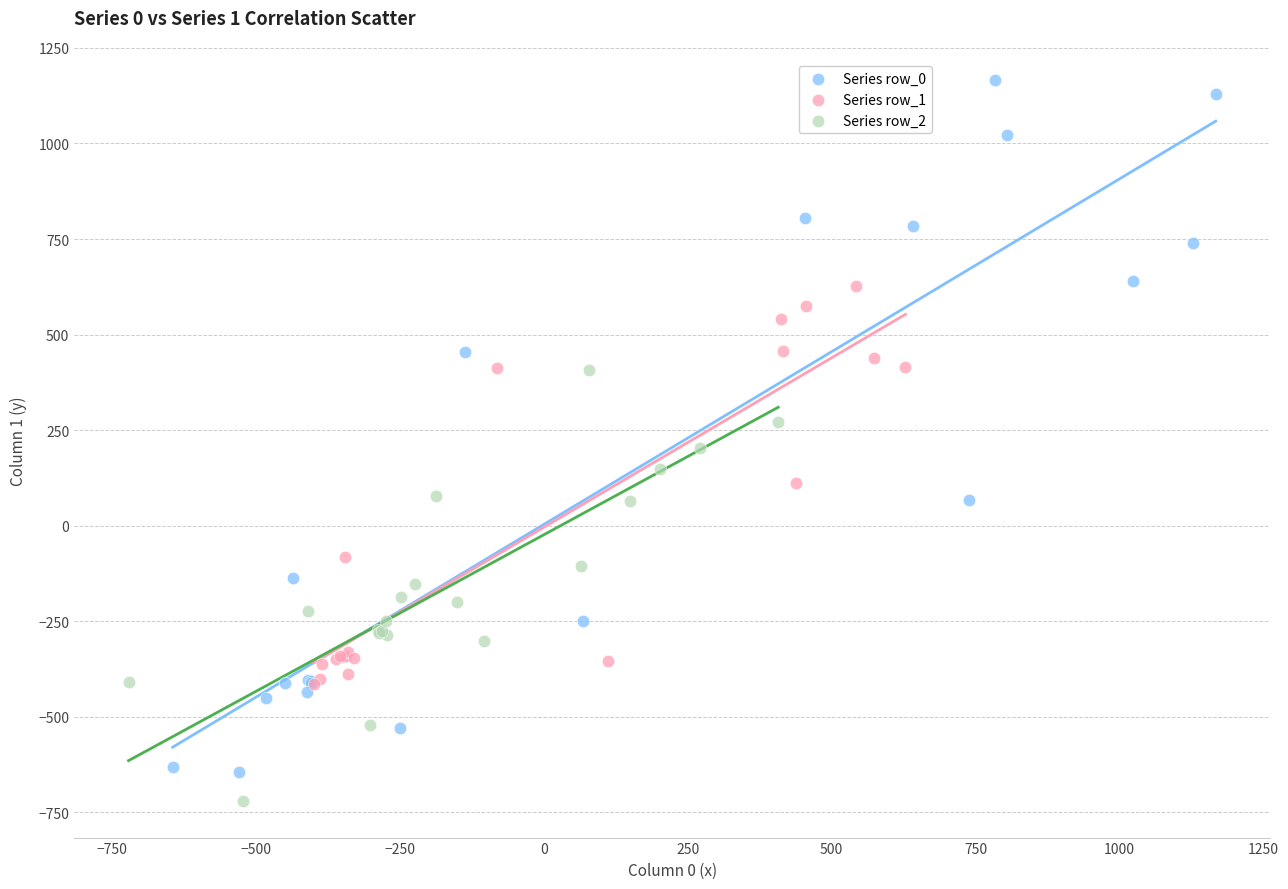

Which series contains the highest Y value?

Series row_0